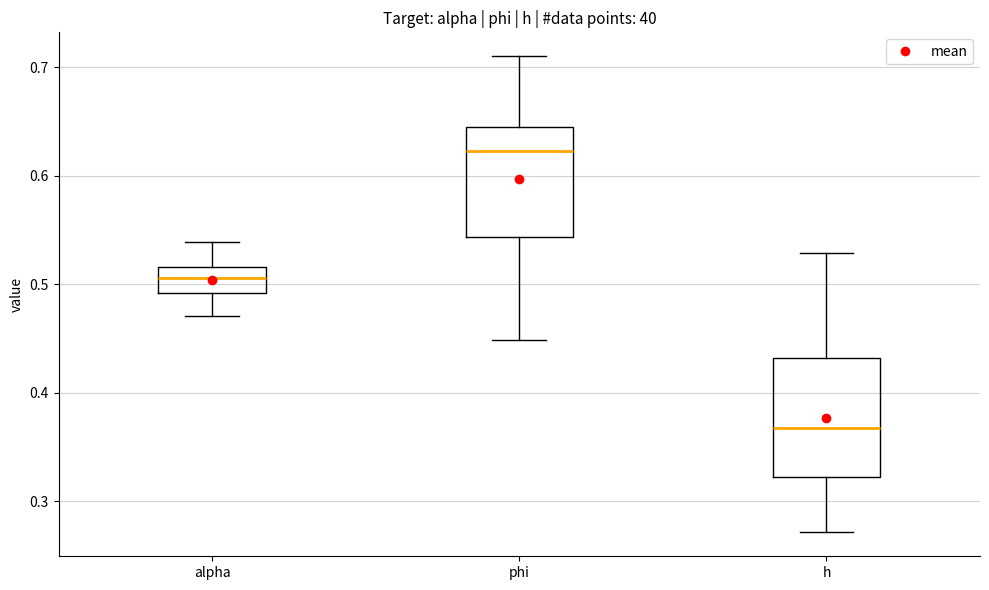

Reading left to right, read every box against the y-axis: the position of its median line, the range the box covers, and the ends of its whiskers. The values are not printed on the chart, so give them approximately, as read against the axis.

alpha: median 0.51, box 0.49 to 0.52, whiskers 0.47 to 0.54
phi: median 0.62, box 0.54 to 0.65, whiskers 0.45 to 0.71
h: median 0.37, box 0.32 to 0.43, whiskers 0.27 to 0.53